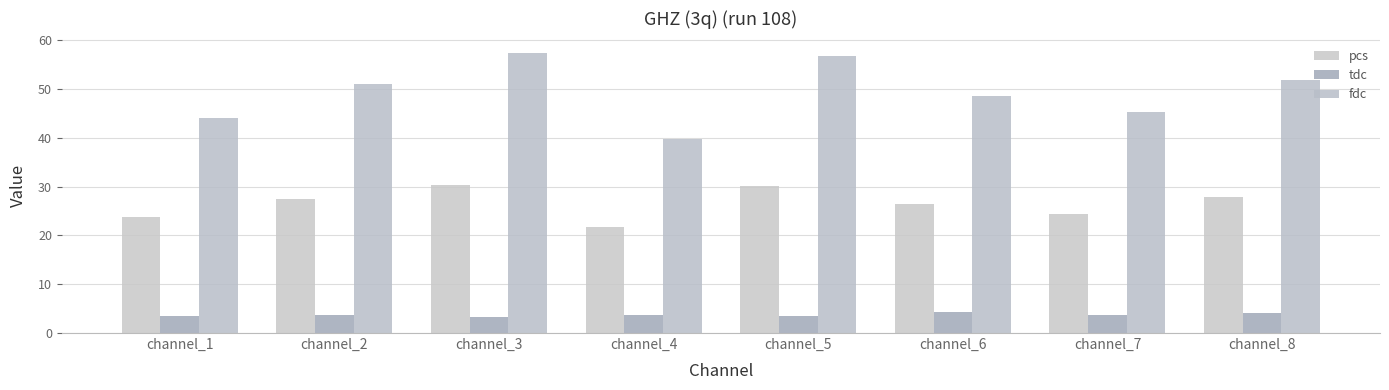

The tdc series shows 4.0 at channel_8. True or false?

True